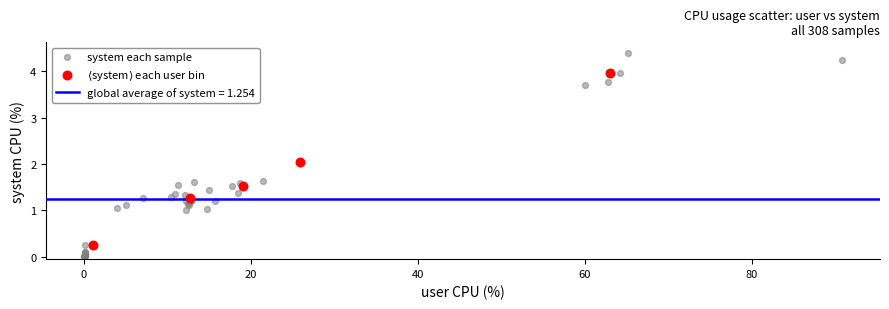

Which series contains the lowest Y value?

system each sample